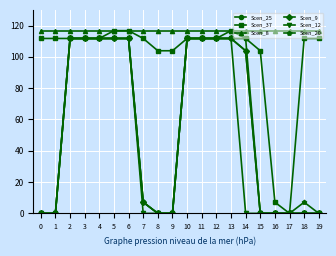

How many lines are shown in the chart?

6